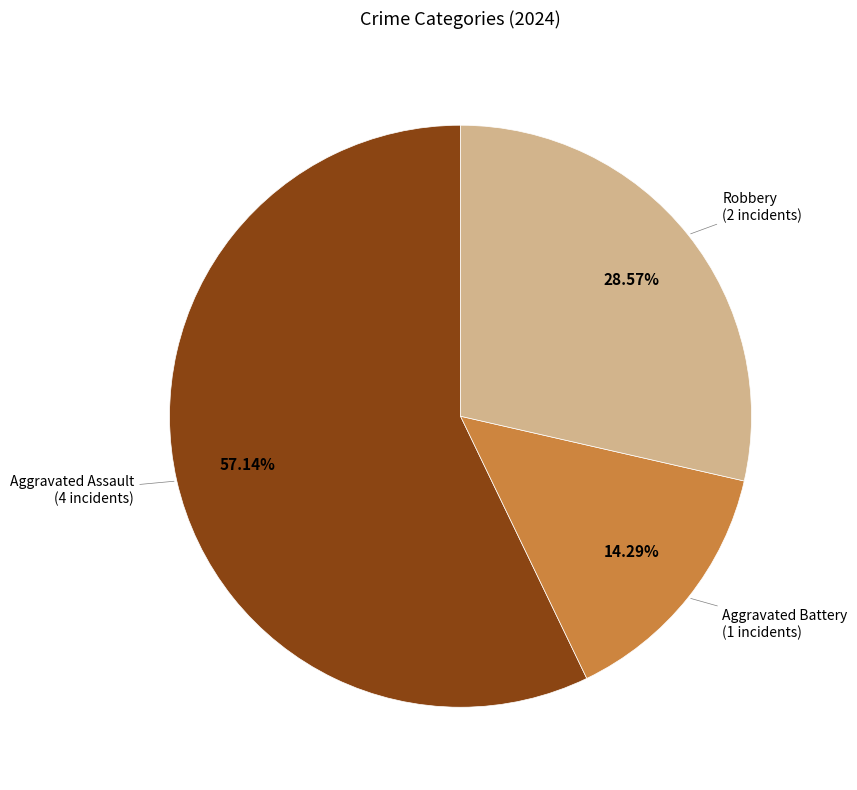

Is there a majority slice in this chart?

Yes